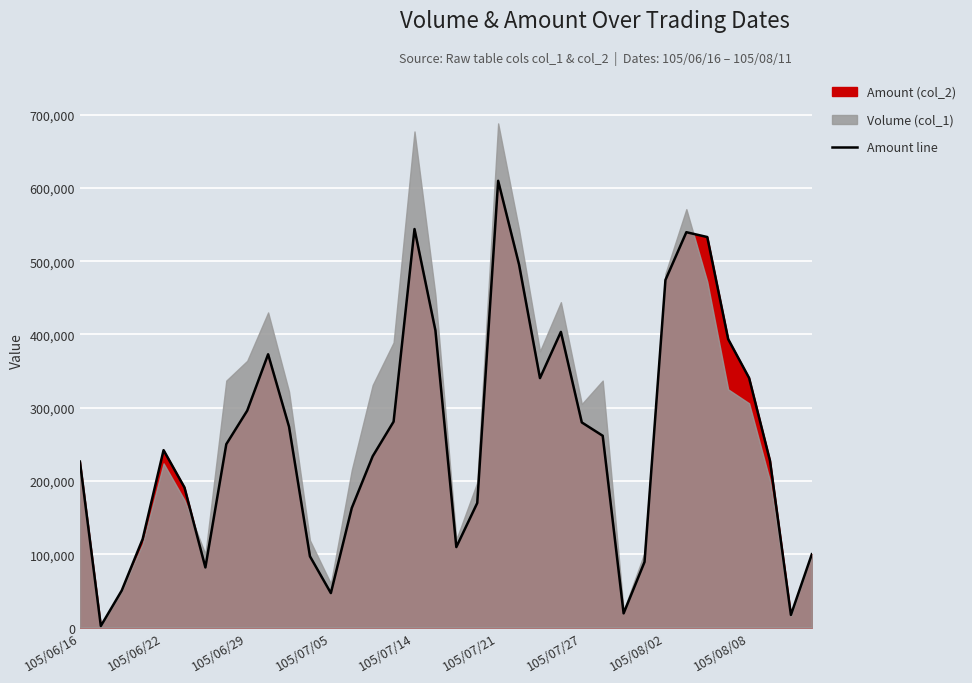

How many data points are less than 250210?

18